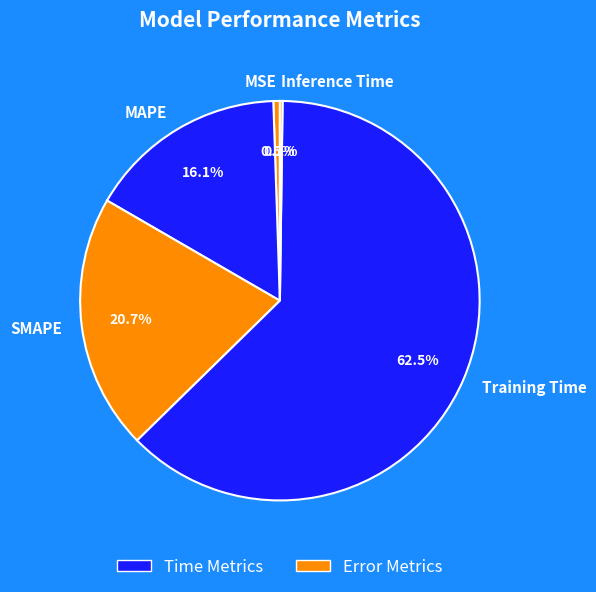

Which category accounts for the majority?

Training Time